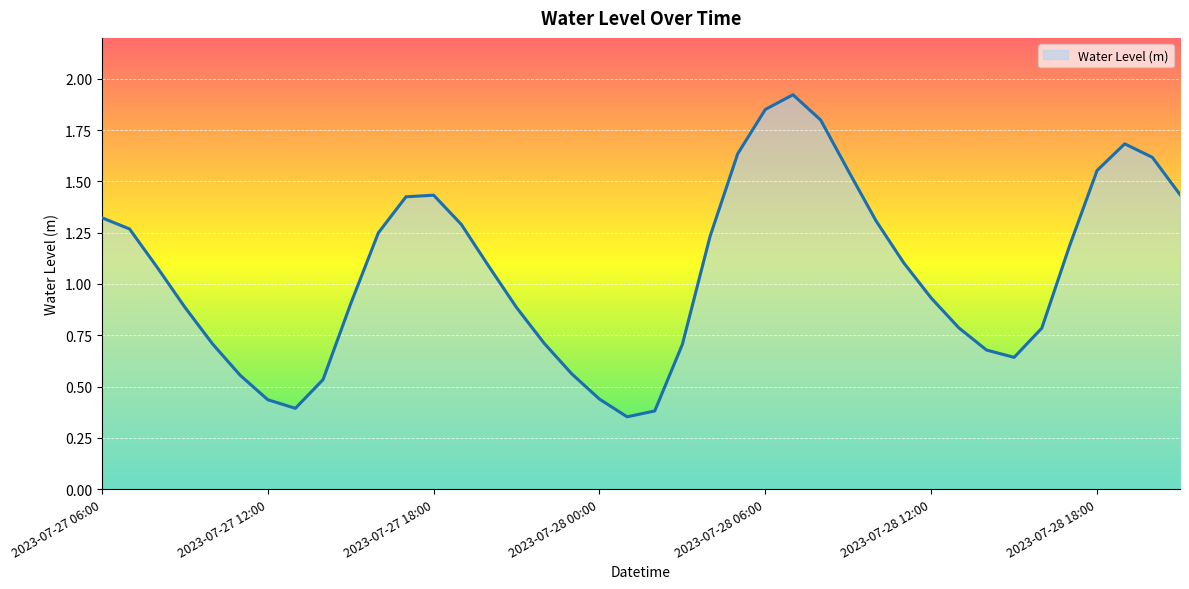

Where does the data first go above 1?

2023-07-27 06:00